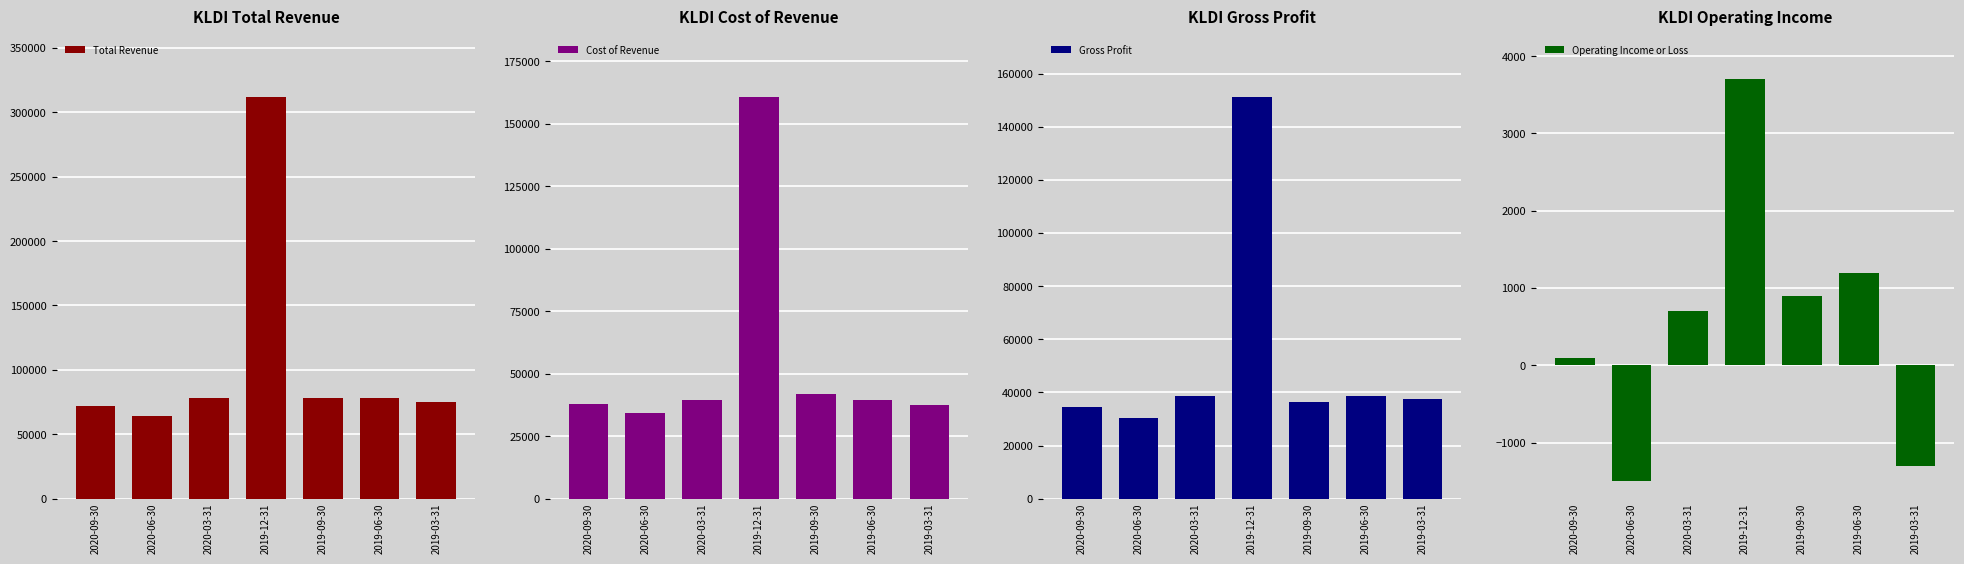

What position from the left is 2019-12-31?

4